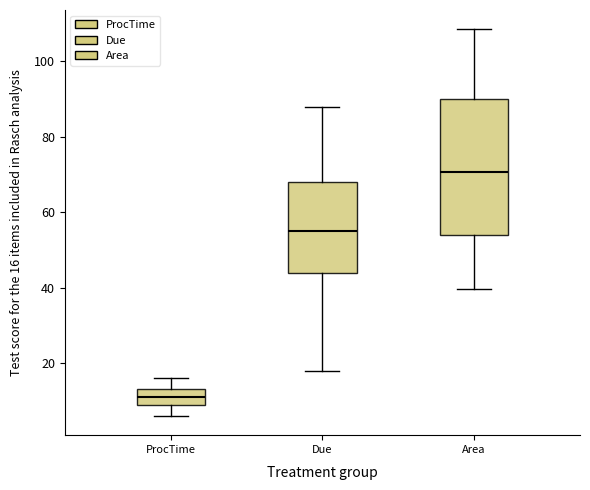

Which box is the tallest, from its lower edge to its upper edge?

Area